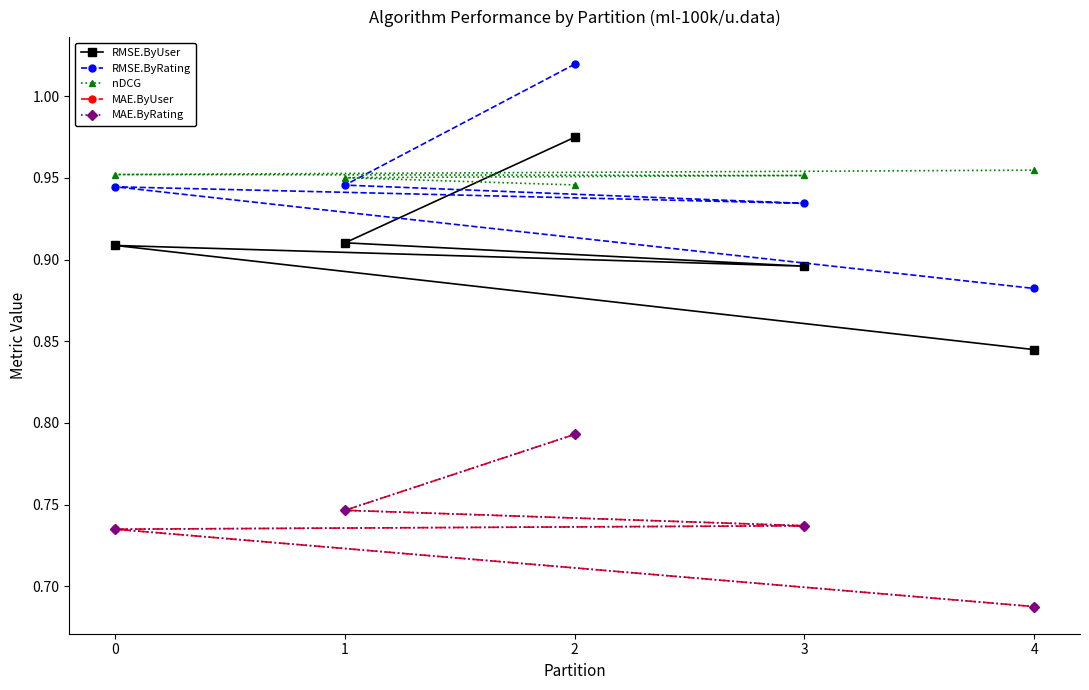

The RMSE.ByRating series shows 1.5 at 2. True or false?

False